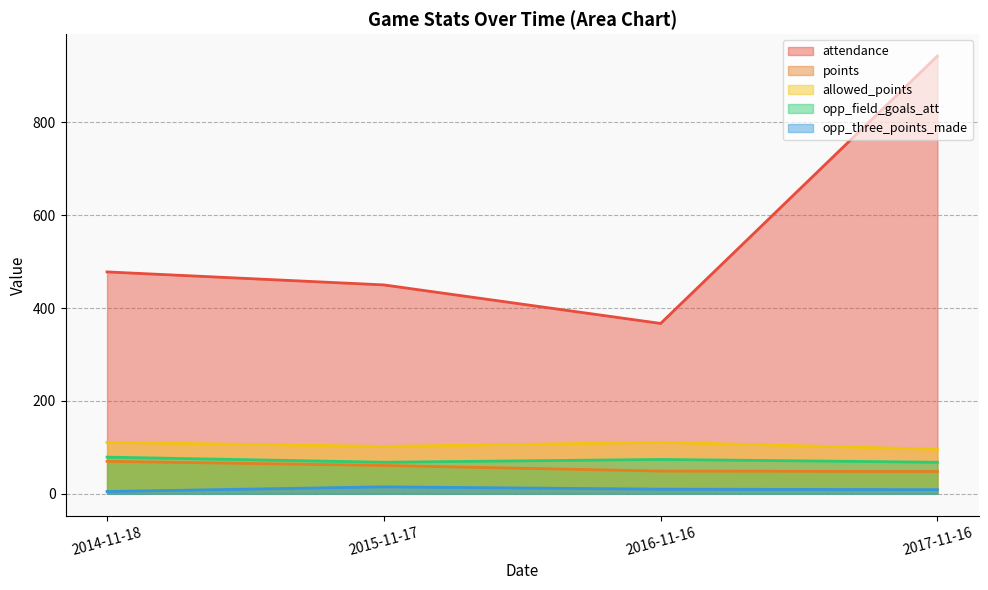

How many categories are shown in the chart?

4